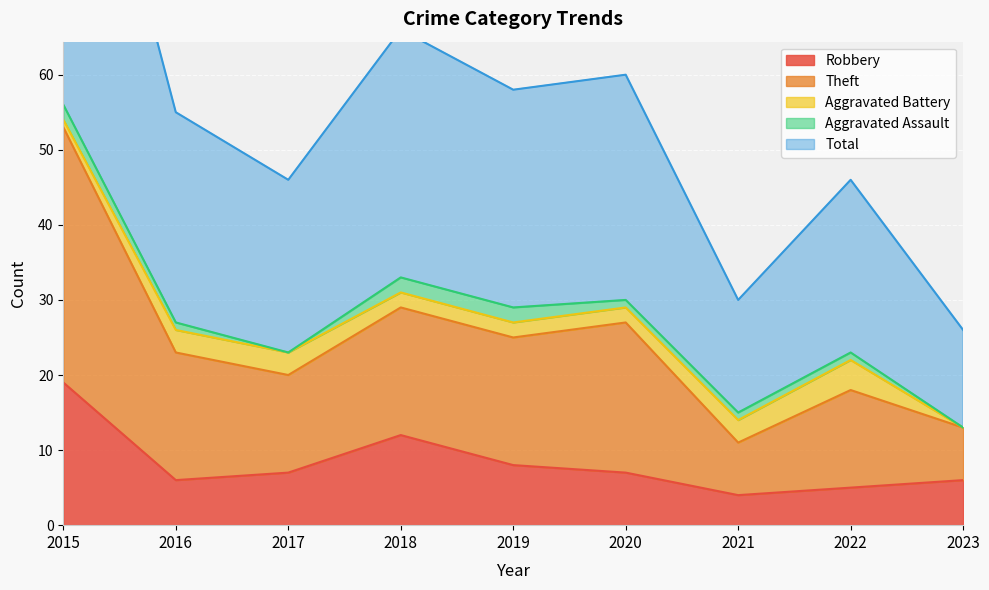

The value of Robbery at 2017 is 7. True or false?

True